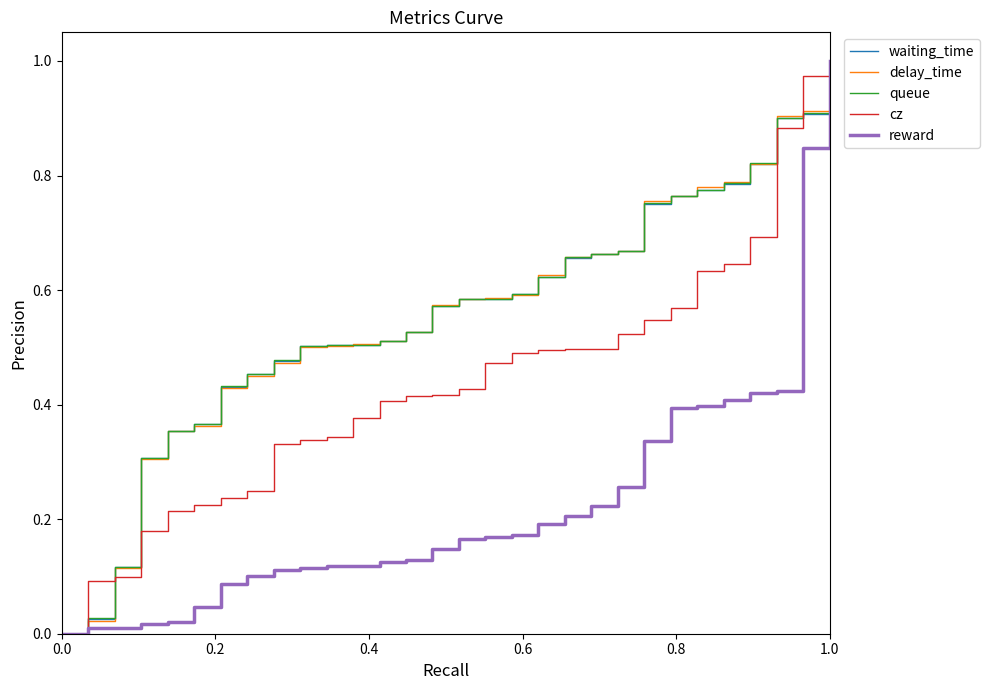

What is the average value of the cz series?

0.4